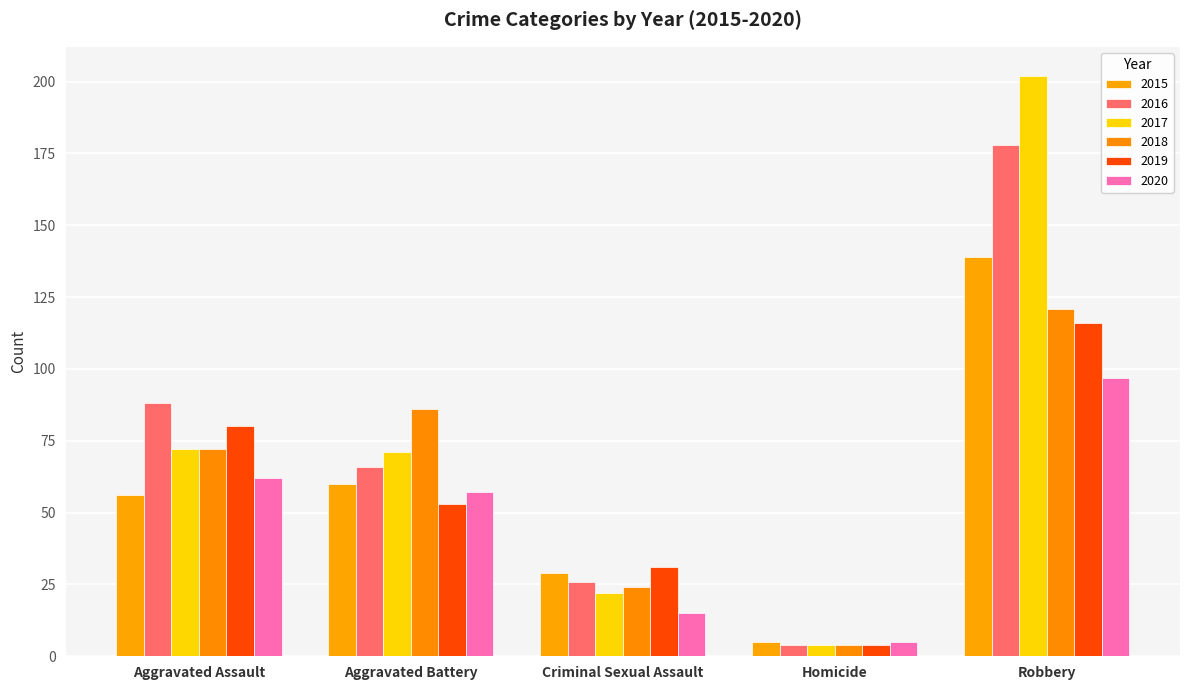

At how many categories does at least one series exceed 38?

3